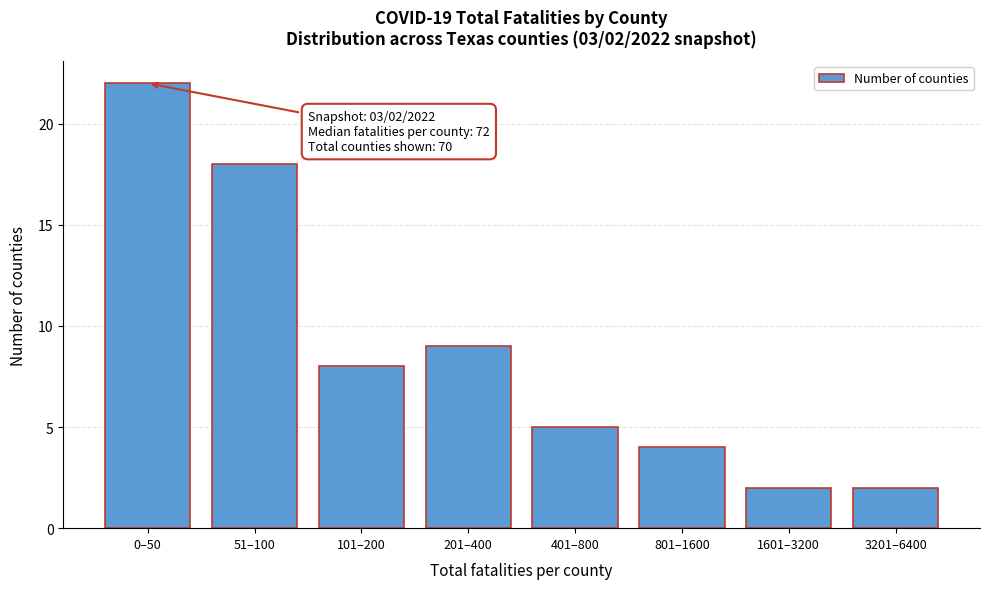

Reading right to left, transcribe all the data shown in this chart.

2	2	4	5	9	8	18	22